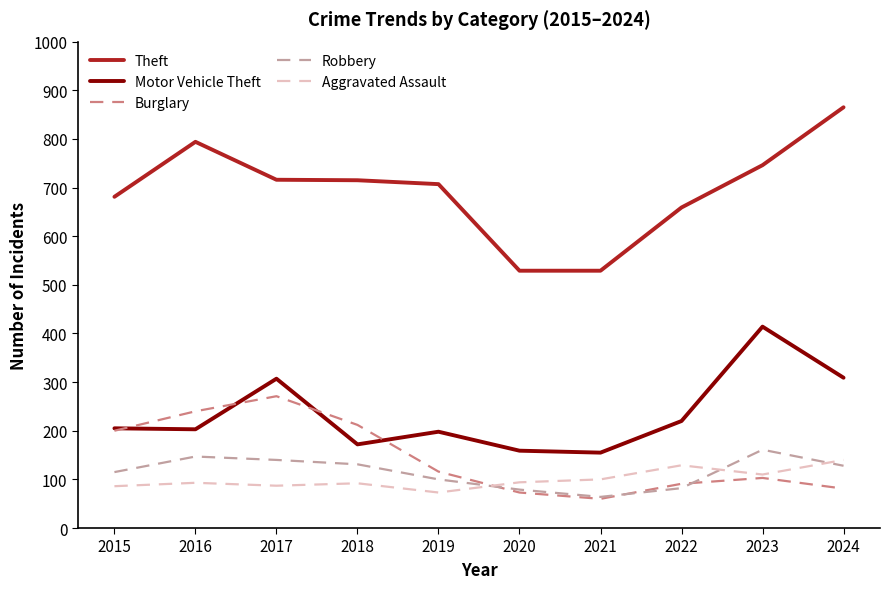

What is the approximate value of Robbery at 2016, to the nearest 10?

150